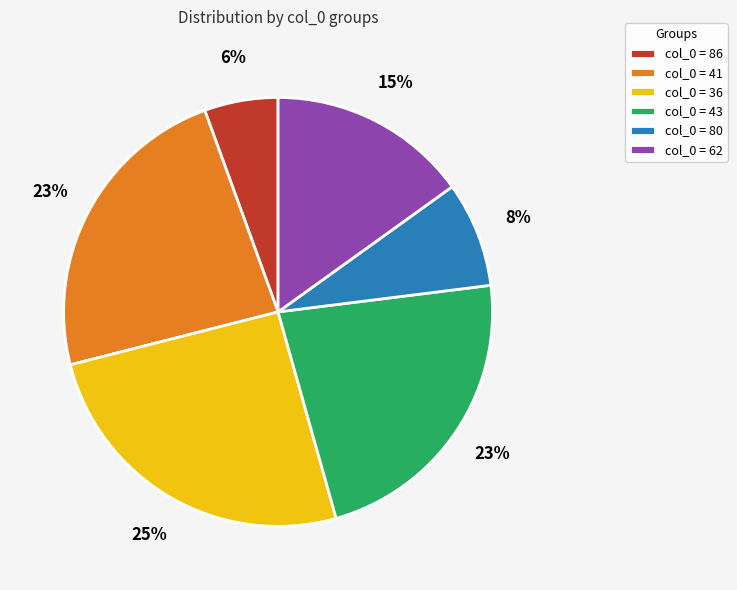

To the nearest percent, what is the average slice percentage?

17%